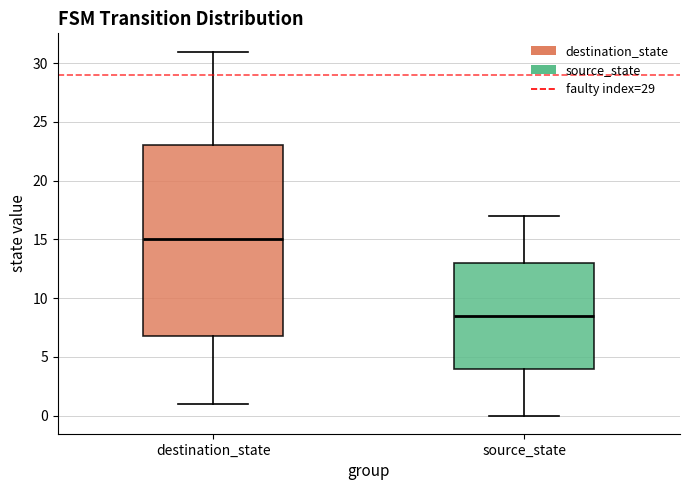

Reading left to right, transcribe this box plot: for each box, give where its median line is, the range the box spans, and where its two whiskers end, as read against the y-axis. The values are not printed on the chart, so give them approximately, as read against the axis.

destination_state: median 15.0, box 7.0 to 23.0, whiskers 1.0 to 31.0
source_state: median 8.5, box 4.0 to 13.0, whiskers 0.0 to 17.0